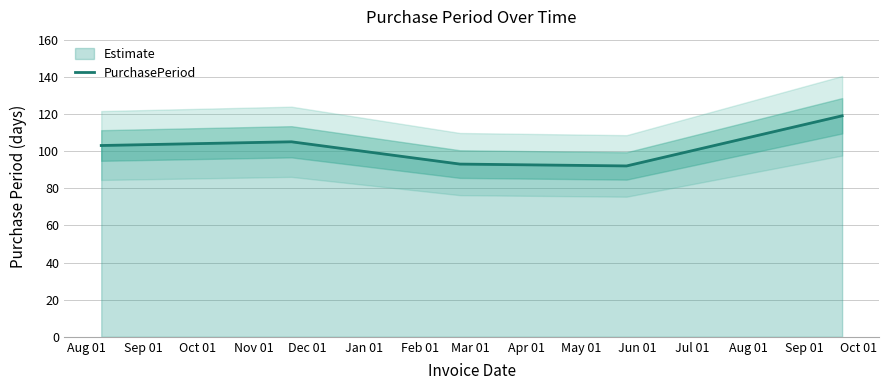

What is the highest value of the PurchasePeriod series?

119